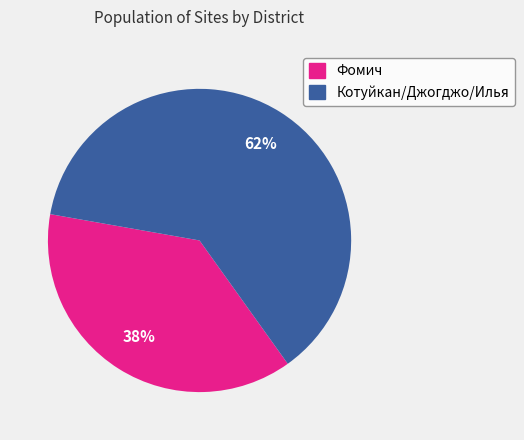

Rank the categories by value from highest to lowest.

Котуйкан/Джогджо/Илья, Фомич